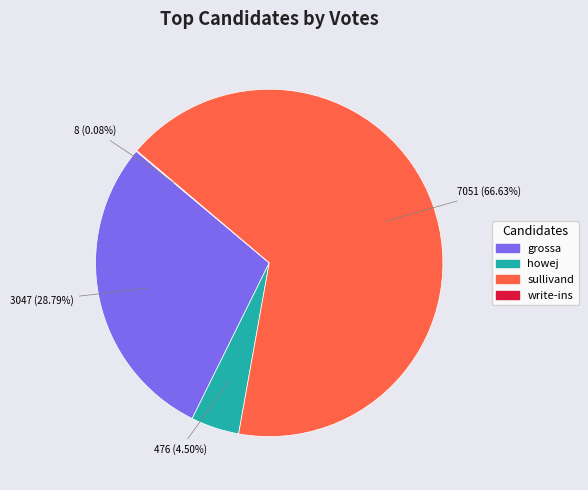

Which category has the biggest portion of the pie?

7051 (66.63%)